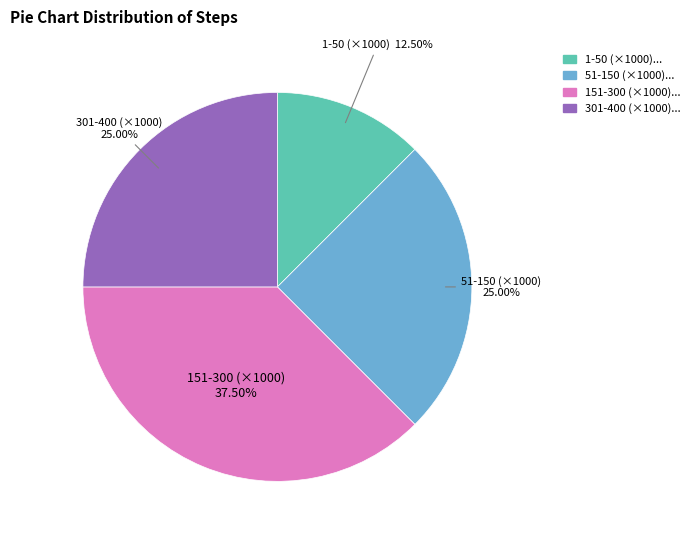

Approximately how many times larger is the value at 301-400 (×1000) compared to 1-50 (×1000)?

2.0